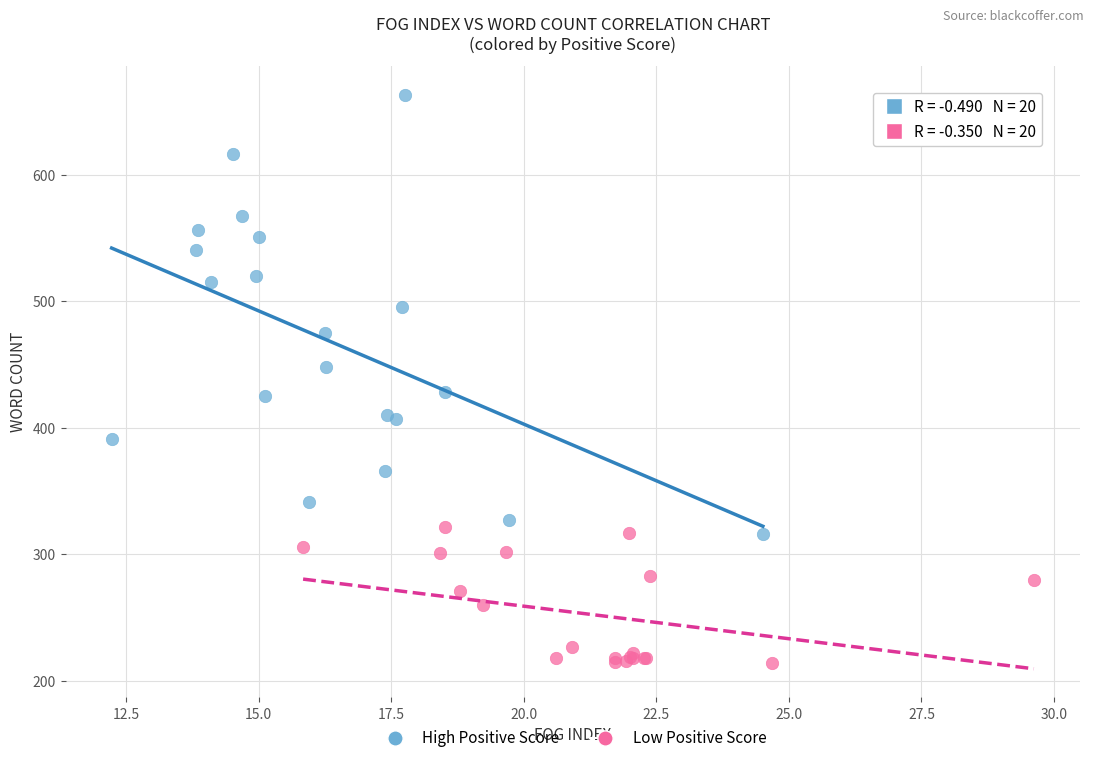

Which series reaches the maximum Y coordinate?

High Positive Score